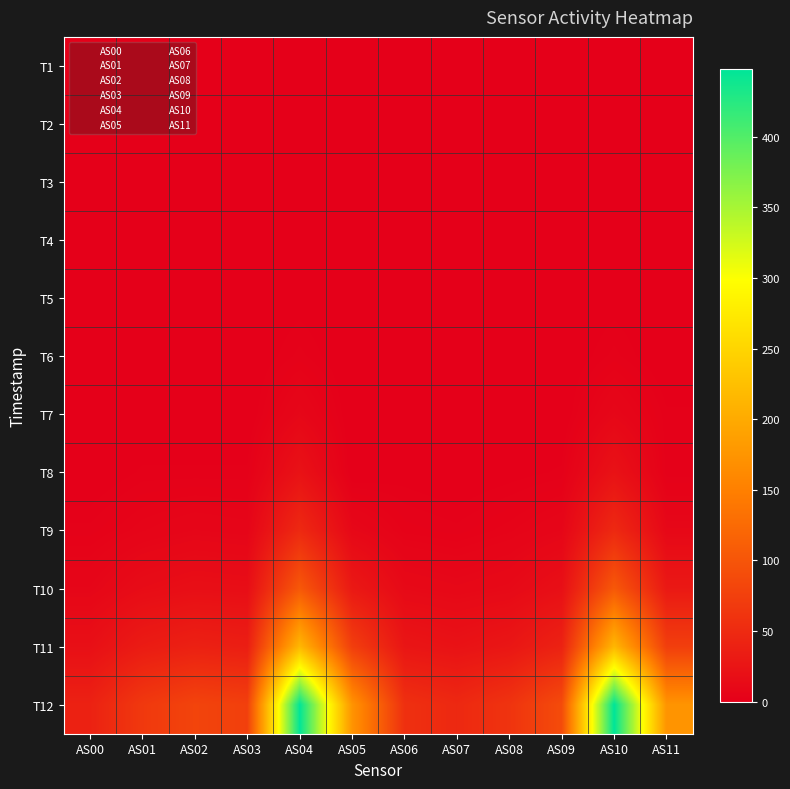

Reading right to left, list all the values displayed in this chart.

T1: AS11=0	AS10=0	AS09=0	AS08=0	AS07=0	AS06=0	AS05=0	AS04=0	AS03=0	AS02=0	AS01=0	AS00=0
T2: AS11=0	AS10=0	AS09=0	AS08=0	AS07=0	AS06=0	AS05=0	AS04=0	AS03=0	AS02=0	AS01=0	AS00=0
T3: AS11=0	AS10=0	AS09=0	AS08=0	AS07=0	AS06=0	AS05=0	AS04=0	AS03=0	AS02=0	AS01=0	AS00=0
T4: AS11=0	AS10=0	AS09=0	AS08=0	AS07=0	AS06=0	AS05=0	AS04=0	AS03=0	AS02=0	AS01=0	AS00=0
T5: AS11=0	AS10=1	AS09=0	AS08=0	AS07=0	AS06=0	AS05=0	AS04=1	AS03=0	AS02=0	AS01=0	AS00=0
T6: AS11=0	AS10=3	AS09=0	AS08=0	AS07=0	AS06=0	AS05=0	AS04=3	AS03=0	AS02=0	AS01=0	AS00=0
T7: AS11=2	AS10=9	AS09=0	AS08=0	AS07=0	AS06=0	AS05=0	AS04=9	AS03=0	AS02=0	AS01=0	AS00=0
T8: AS11=2	AS10=22	AS09=2	AS08=1	AS07=0	AS06=1	AS05=0	AS04=22	AS03=2	AS02=2	AS01=2	AS00=0
T9: AS11=10	AS10=49	AS09=8	AS08=5	AS07=3	AS06=4	AS05=10	AS04=49	AS03=7	AS02=8	AS01=6	AS00=3
T10: AS11=30	AS10=104	AS09=19	AS08=12	AS07=10	AS06=12	AS05=30	AS04=104	AS03=17	AS02=18	AS01=15	AS00=8
T11: AS11=74	AS10=215	AS09=41	AS08=27	AS07=22	AS06=26	AS05=74	AS04=216	AS03=36	AS02=39	AS01=33	AS00=19
T12: AS11=174	AS10=448	AS09=89	AS08=61	AS07=48	AS06=57	AS05=174	AS04=447	AS03=75	AS02=80	AS01=67	AS00=40